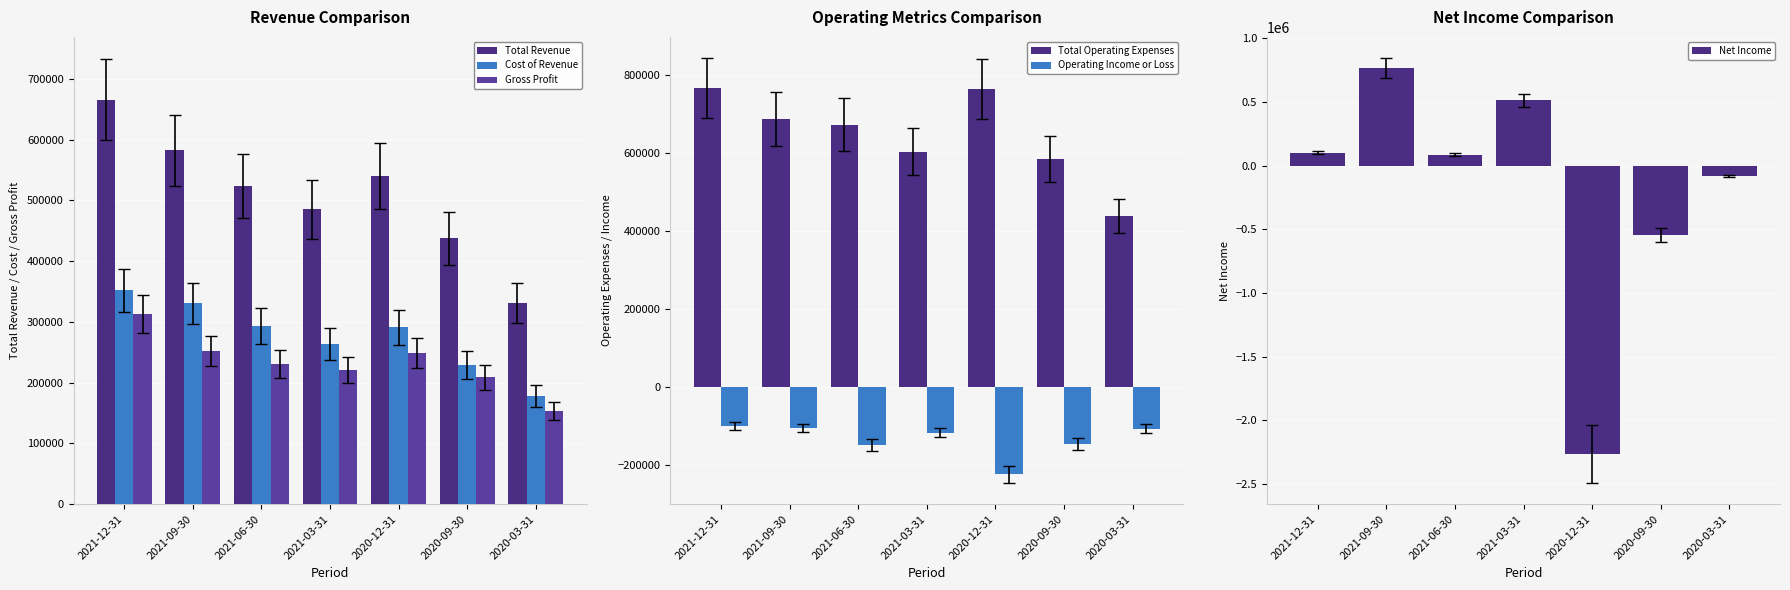

The value of Total Revenue at 2021-03-31 is 485100. True or false?

True